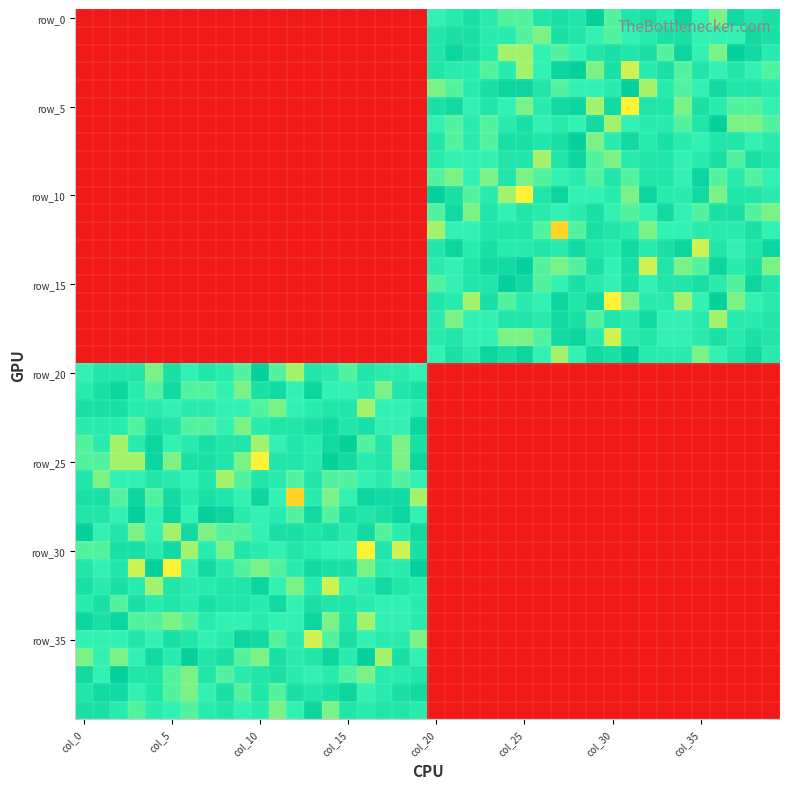

Which series has the largest range (max minus min)?

row_0